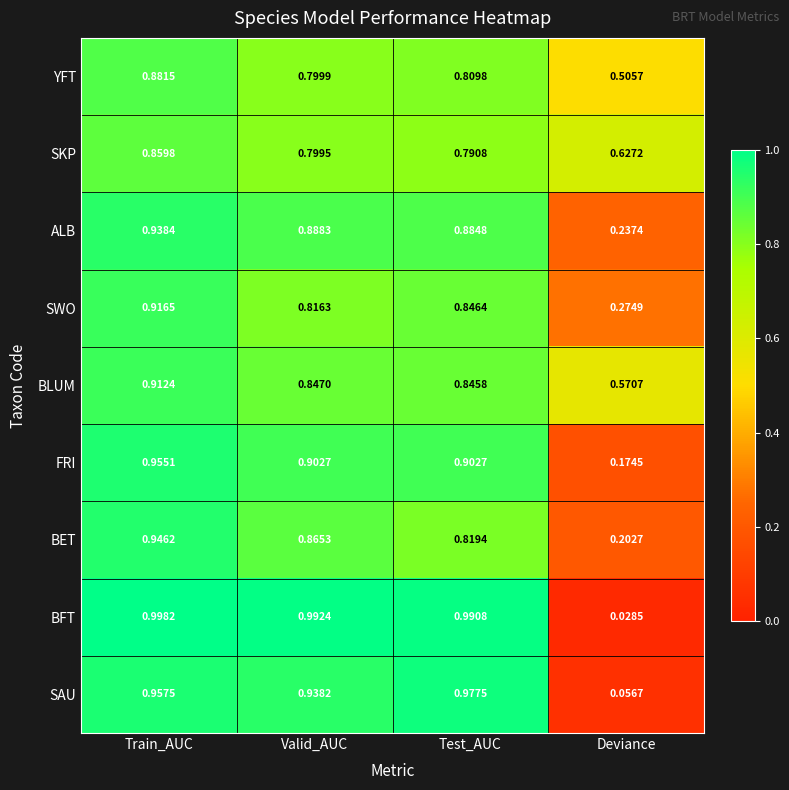

What is the total value across all series at Valid_AUC?

7.8